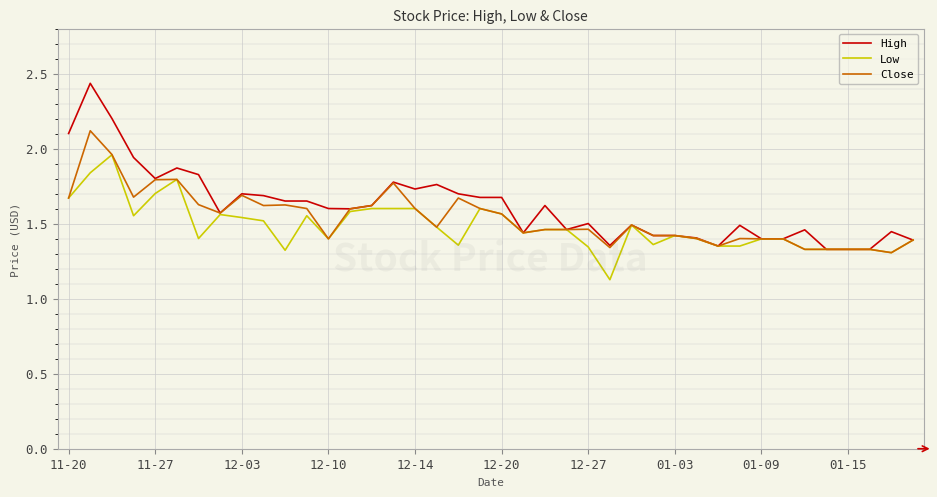

What is the minimum value shown in the chart?

1.1